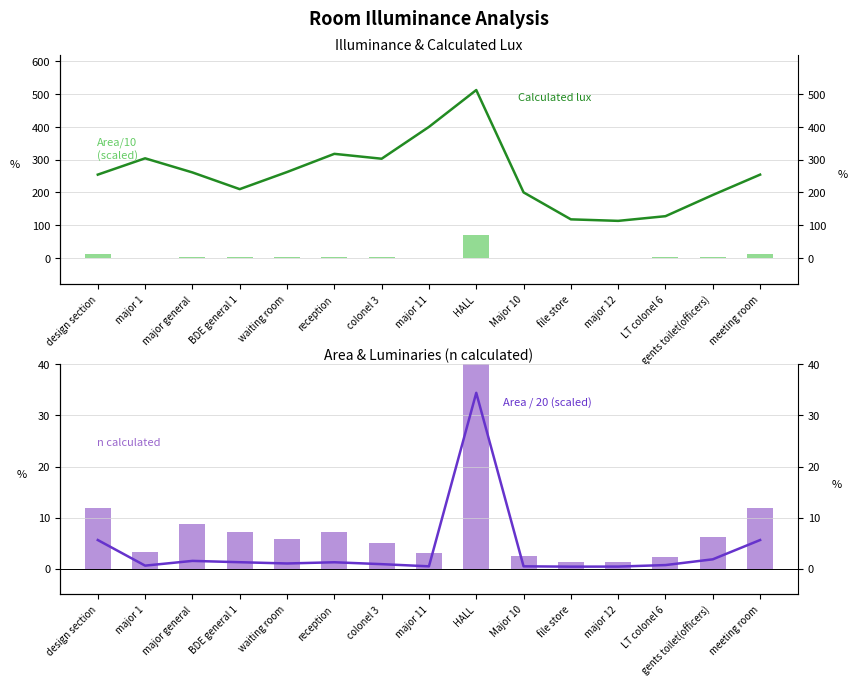

What is the highest value of the n calculated series?

149.5